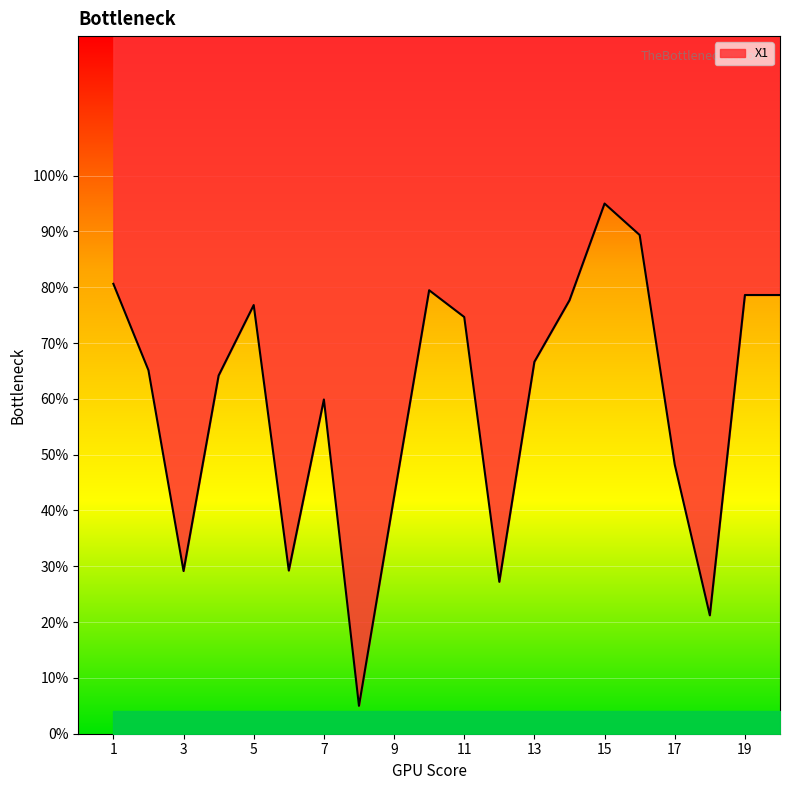

What is the smallest value displayed?

0.1